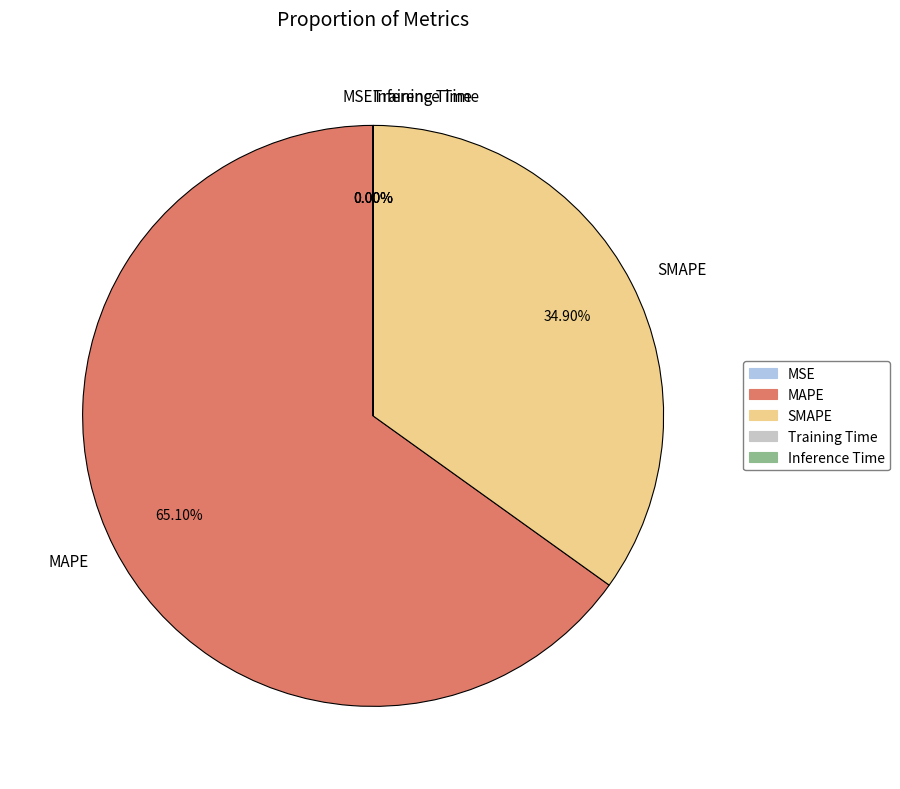

Which slice is the largest?

MAPE